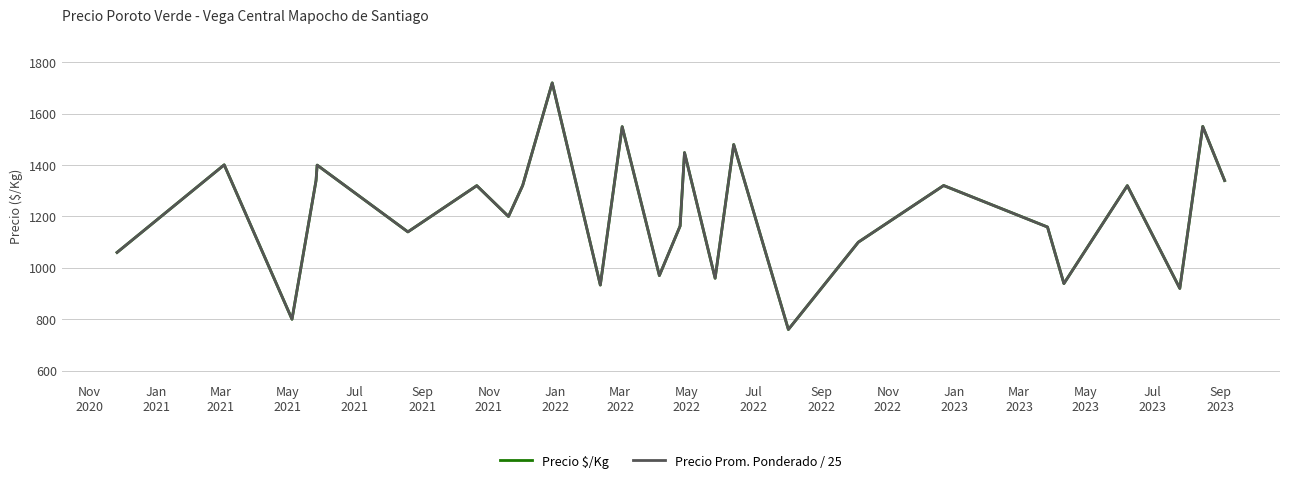

What is the greatest value displayed?

1720.0